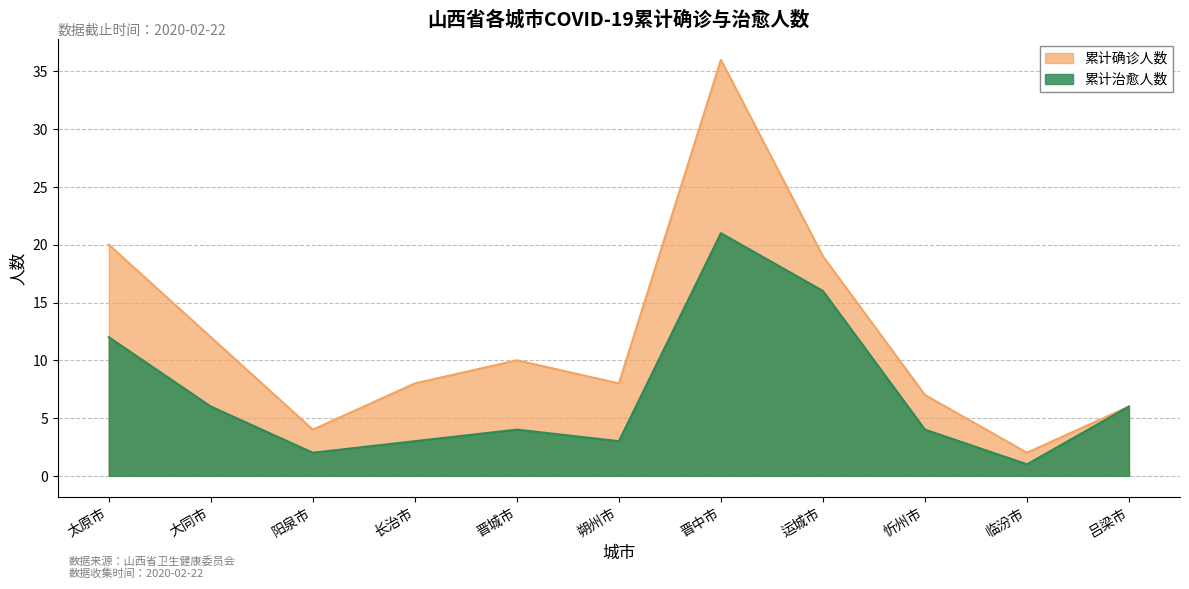

Reading left to right, what are all the values shown in this chart?

累计确诊人数: 20	12	4	8	10	8	36	19	7	2	6
累计治愈人数: 12	6	2	3	4	3	21	16	4	1	6